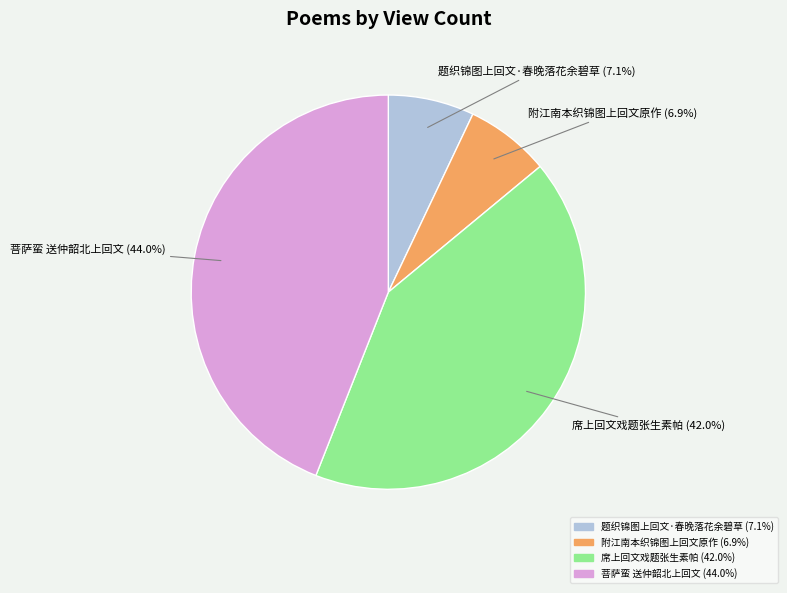

How much of the chart is everything except 附江南本织锦图上回文原作?

93.1%